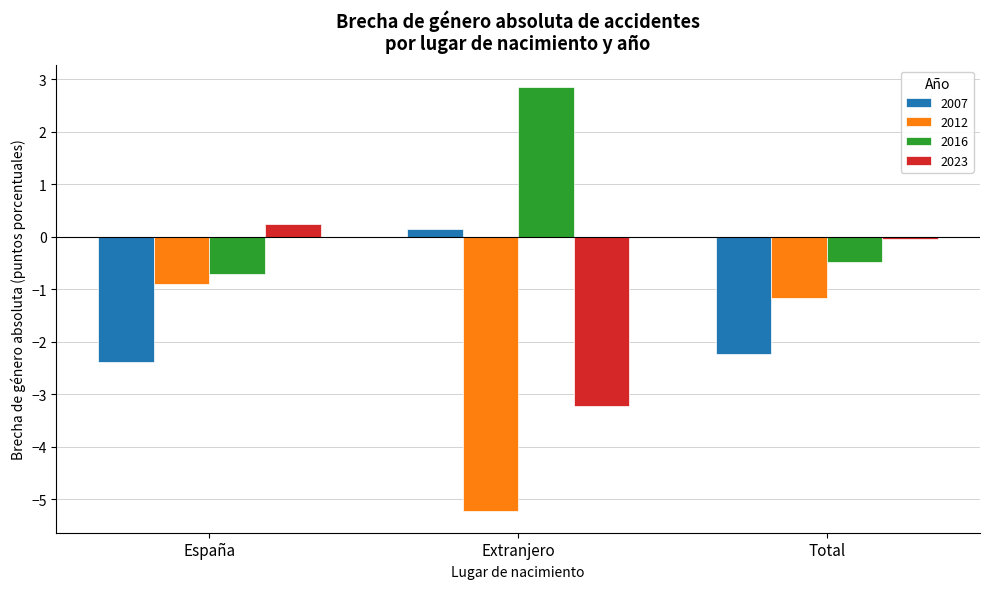

Is it true that 2012 equals -1.2 at Total?

True